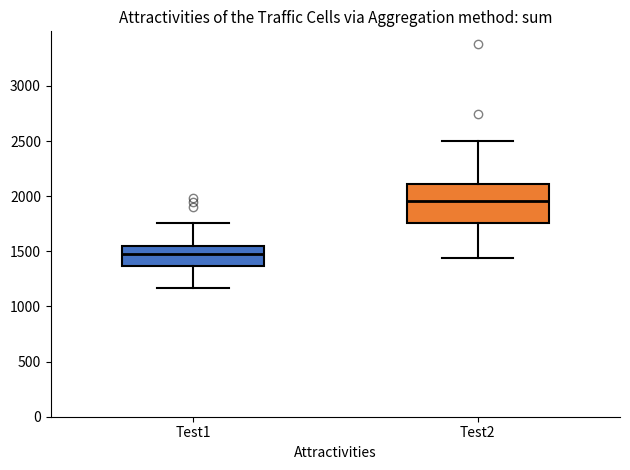

Comparing the boxes themselves (not the whiskers), which one is the tallest?

Test2